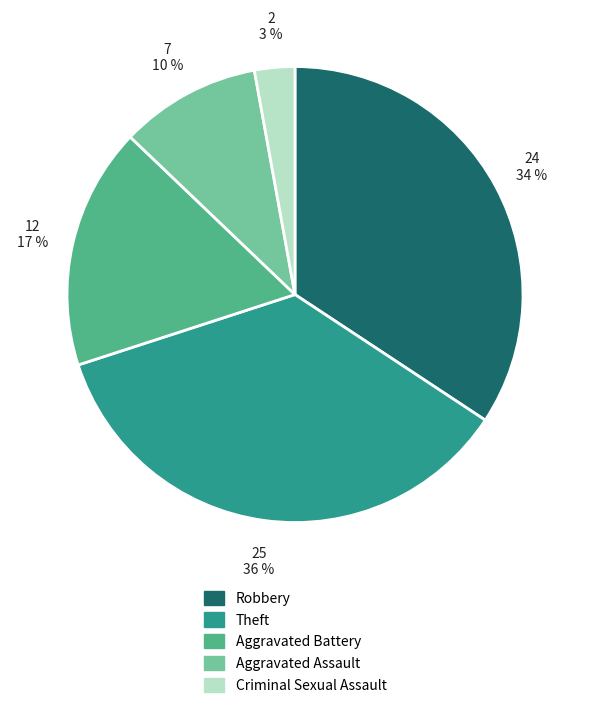

Between Aggravated Assault and Robbery, which is larger?

Robbery